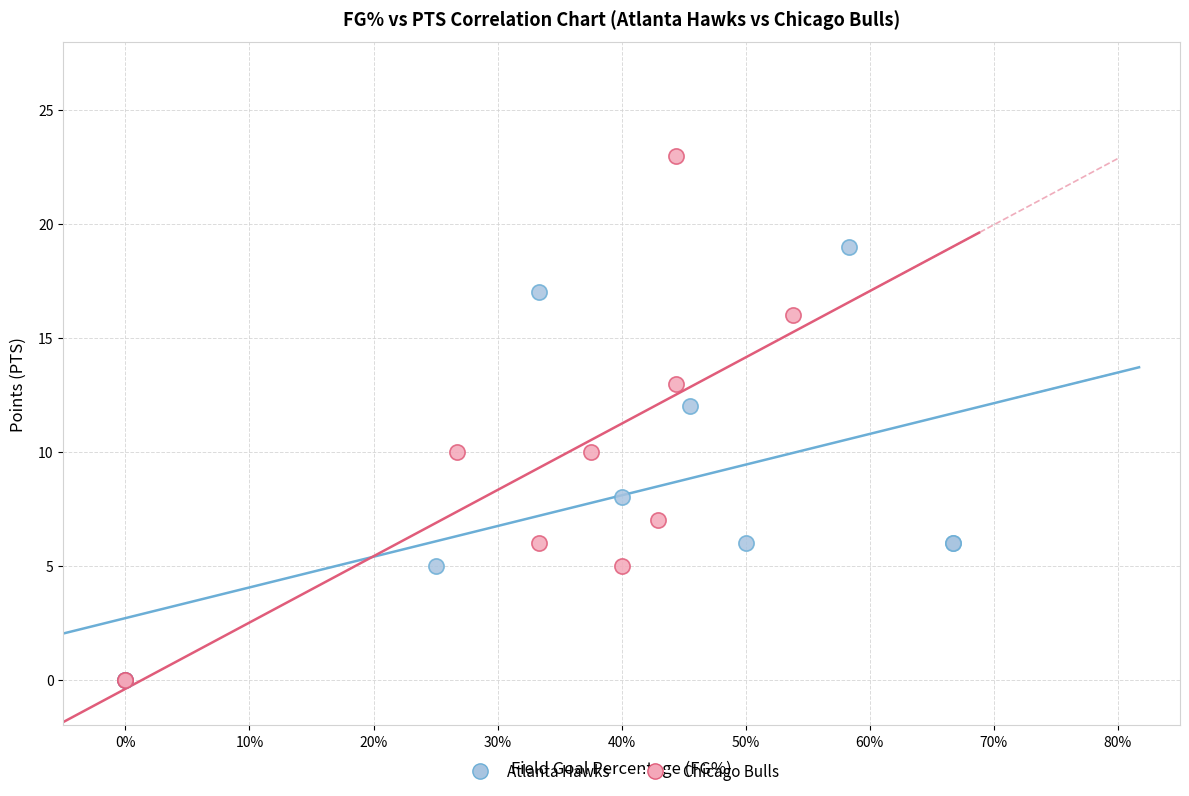

Which series has the largest Y range (max minus min)?

Chicago Bulls